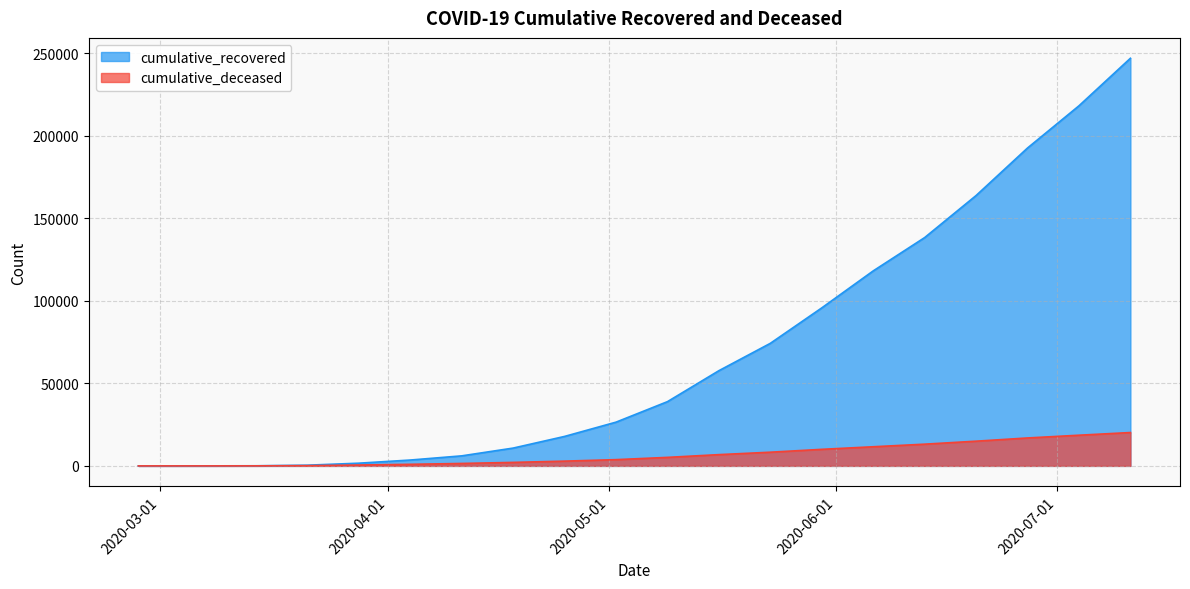

The cumulative_deceased series shows 31581 at 2020-07-11. True or false?

False